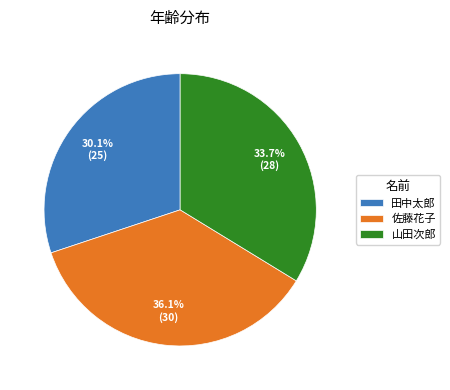

True or false: 山田次郎 accounts for 22% of the total.

False